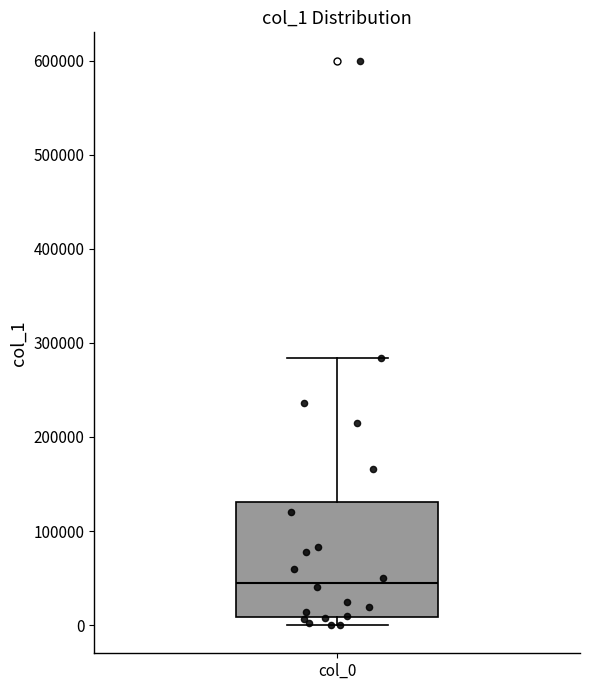

Transcribe this box plot: give where the median line is, the range the box spans, and where the two whiskers end, as read against the y-axis. The values are not printed on the chart, so give them approximately, as read against the axis.

median 50000, box 10000 to 130000, whiskers 0 to 280000